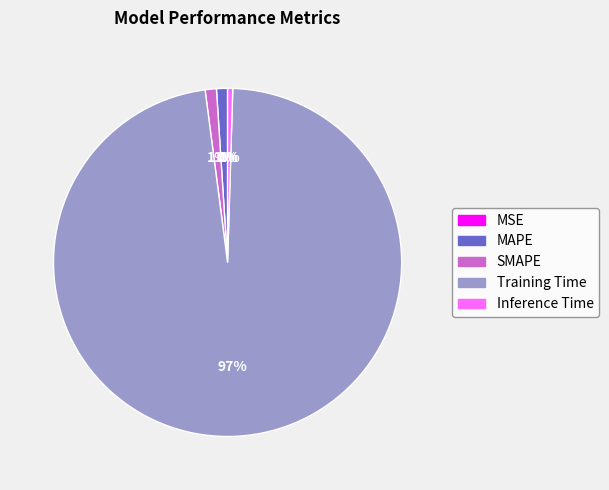

Is it true that MAPE is 13% of the pie?

False